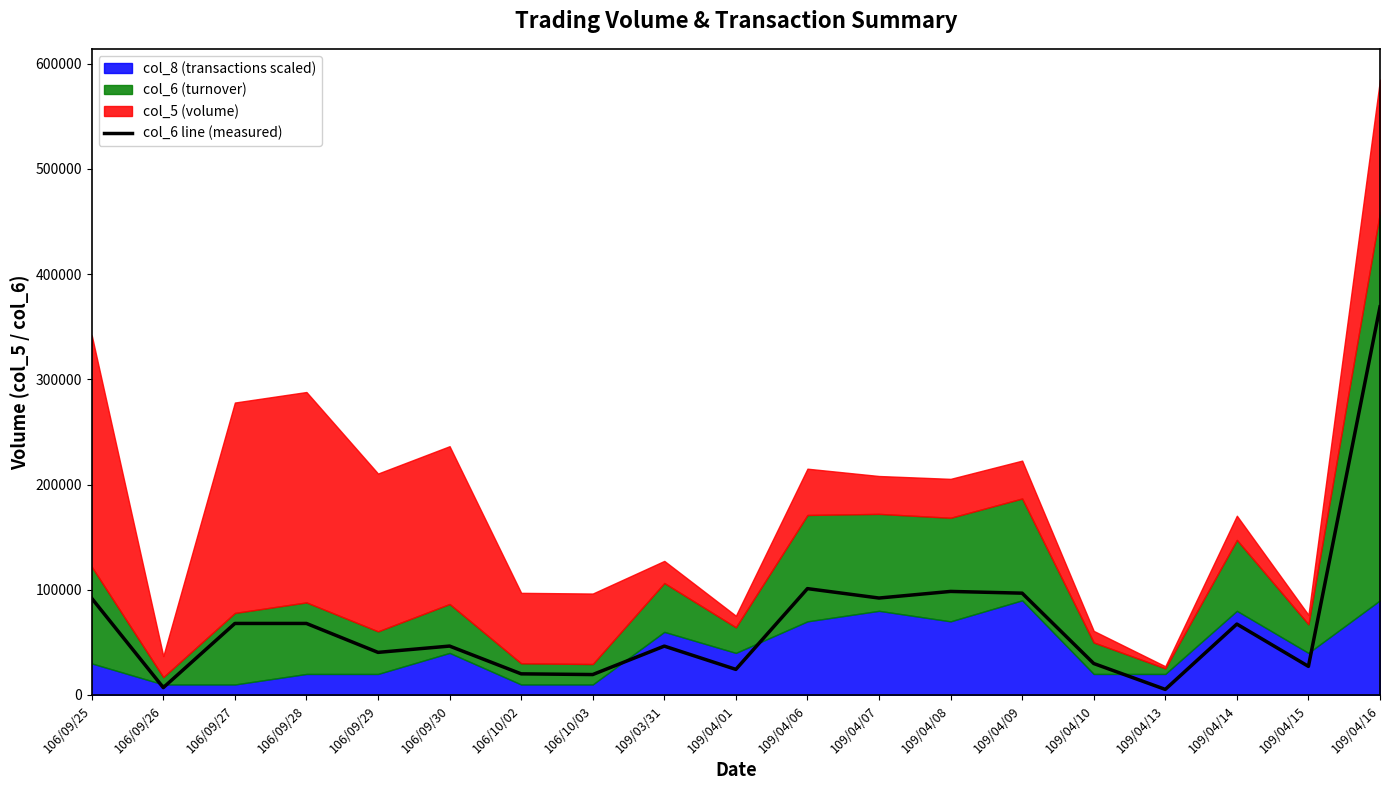

What is the label of the 4th point from the right?

109/04/13